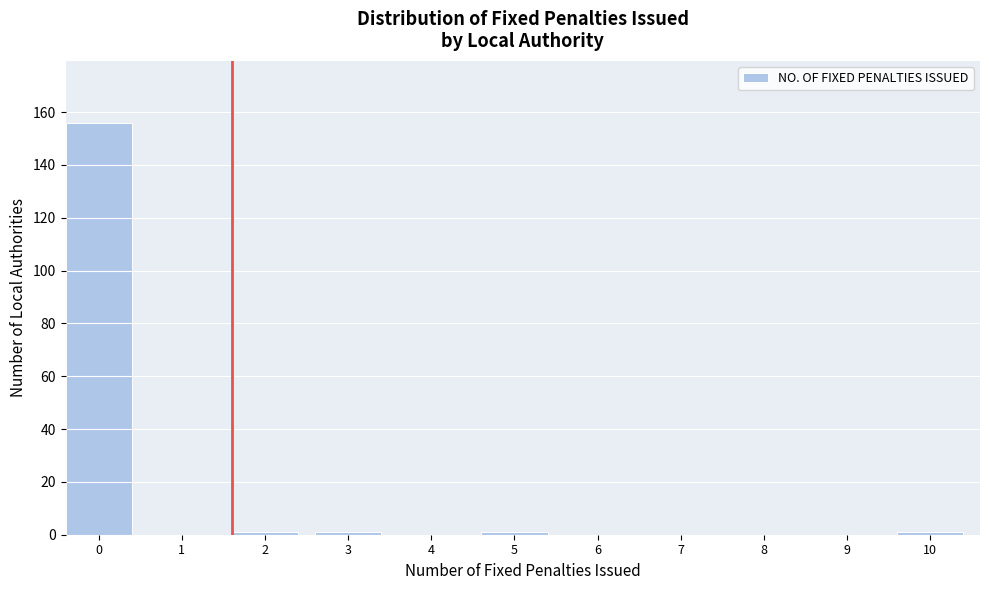

Reading left to right, what are all the values shown in this chart?

0=156	1=0	2=1	3=1	4=0	5=1	6=0	7=0	8=0	9=0	10=1